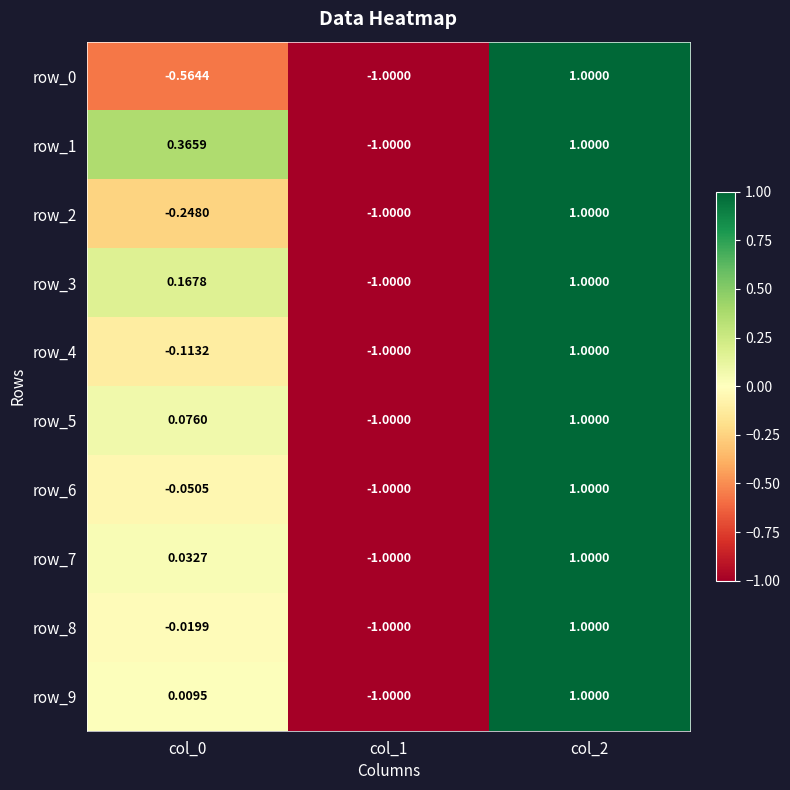

Is the value of row_1 at col_0 greater than the value of row_5 at col_0?

Yes